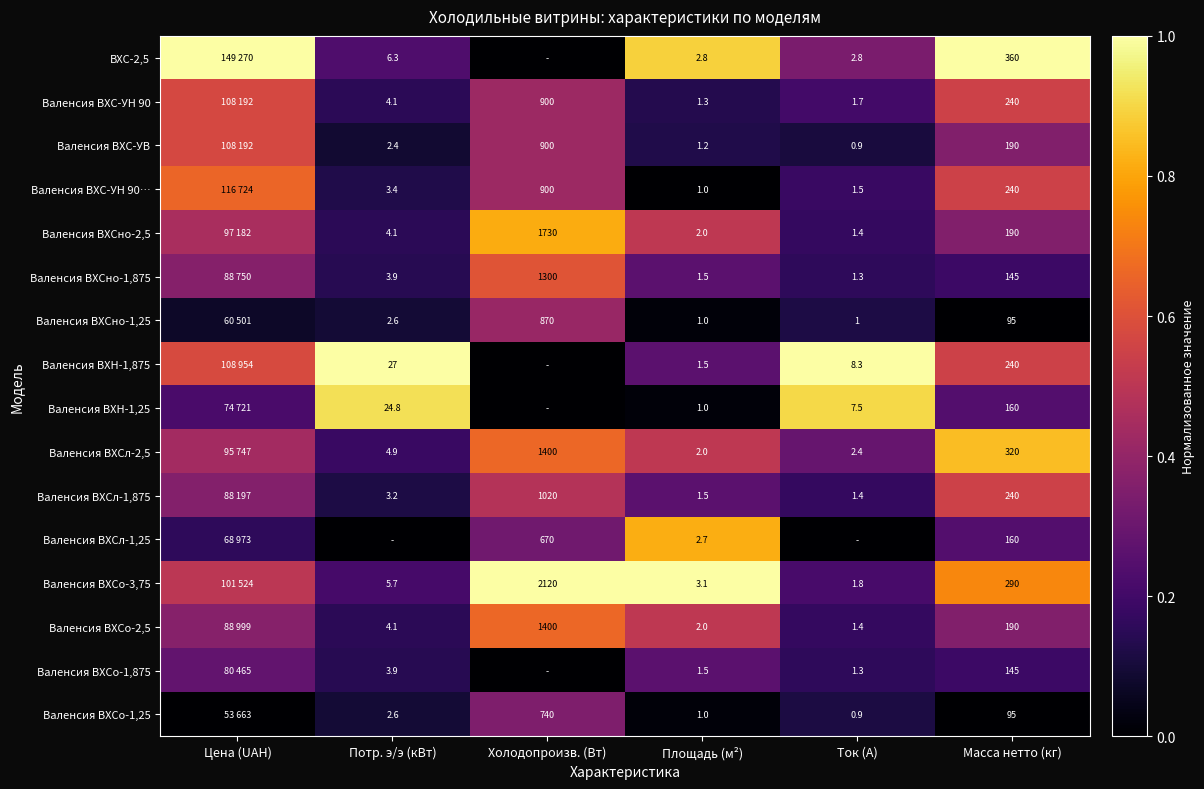

What is the difference between the maximum and minimum values in the Валенсия ВХСл-1,25 series?

0.8